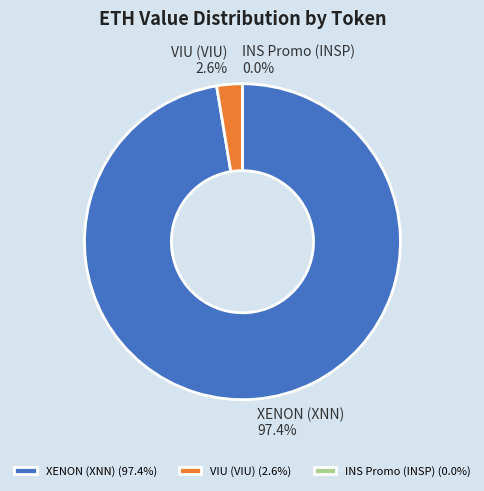

To the nearest percent, what is the average slice percentage?

33%